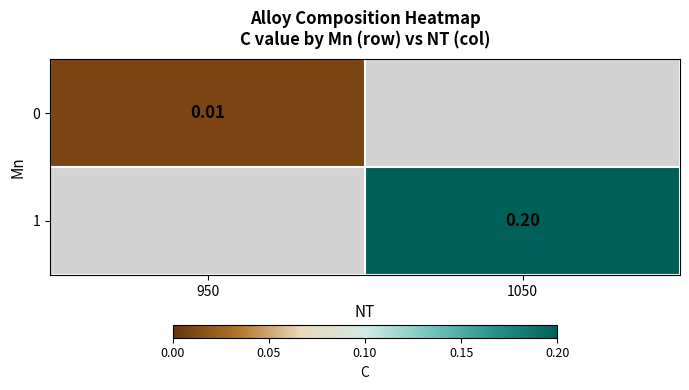

Which category has the lowest value across all series?

950